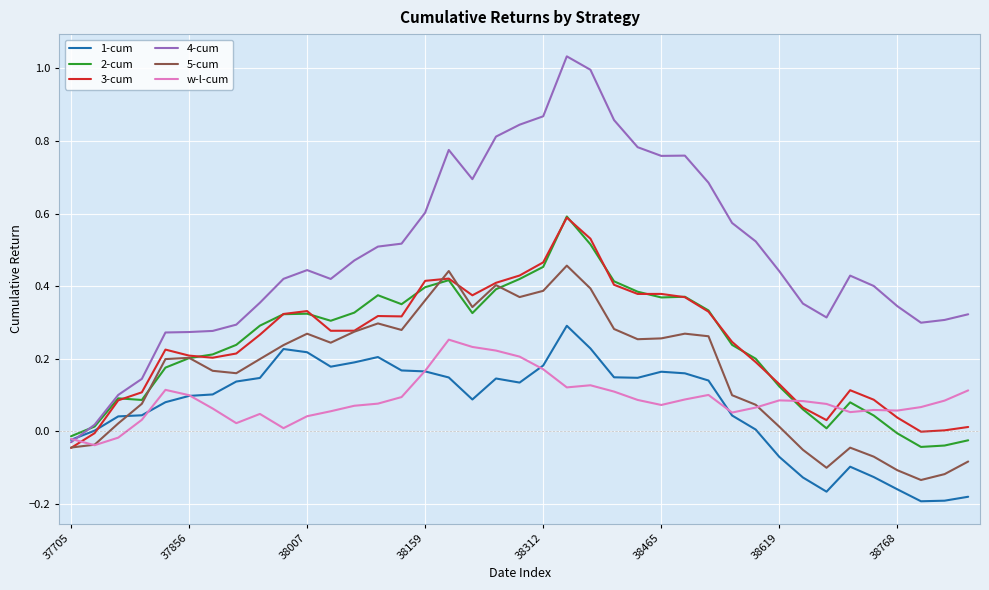

True or false: 1-cum and 3-cum cross at least once.

True